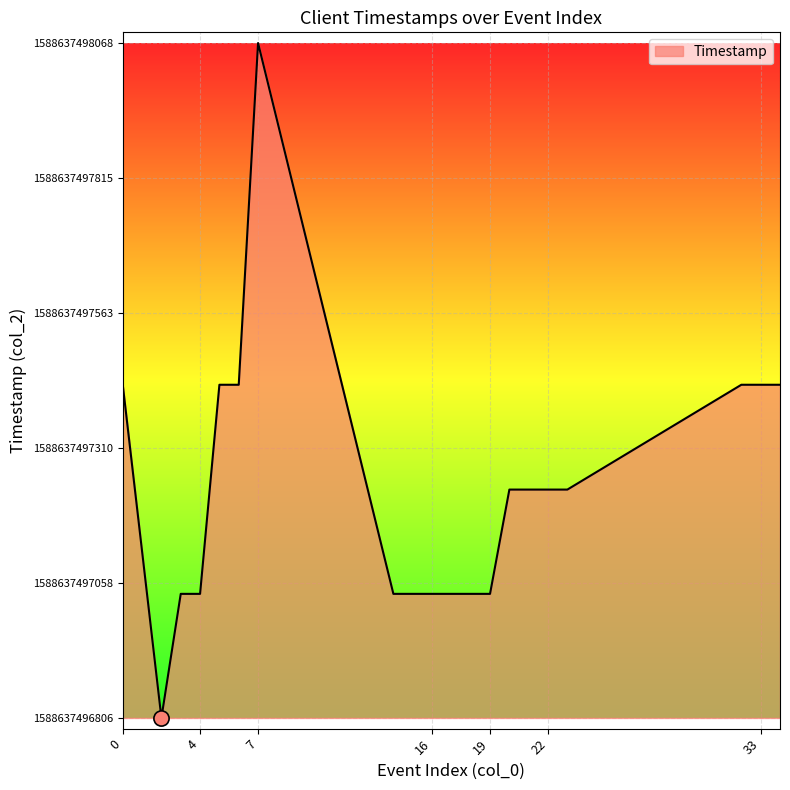

Is this an area chart (filled region under the line)?

Yes